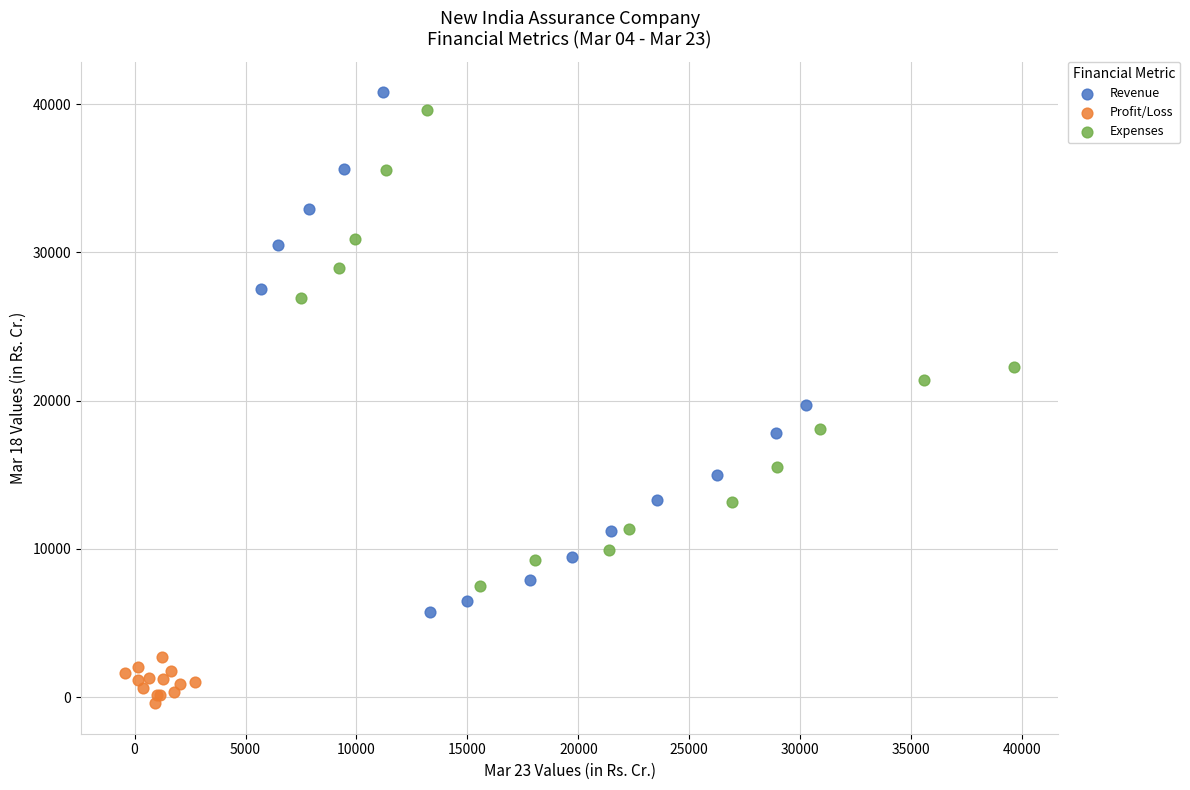

What are all the series names shown in the legend?

Revenue, Profit/Loss, Expenses